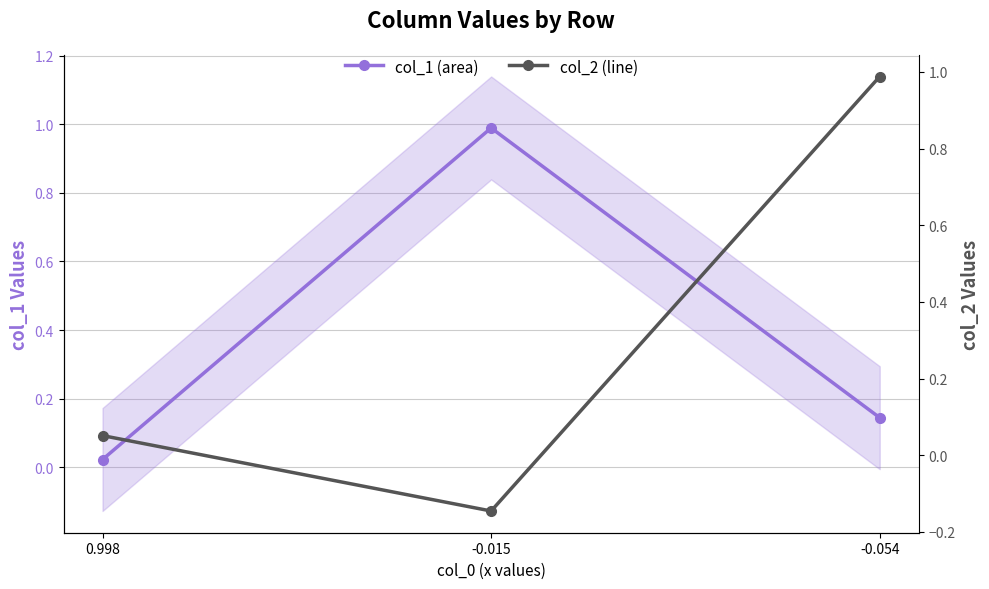

Reading left to right, transcribe all the data shown in this chart.

col_1 (area): 0.0	1.0	0.1
col_2 (line): 0.1	-0.1	1.0